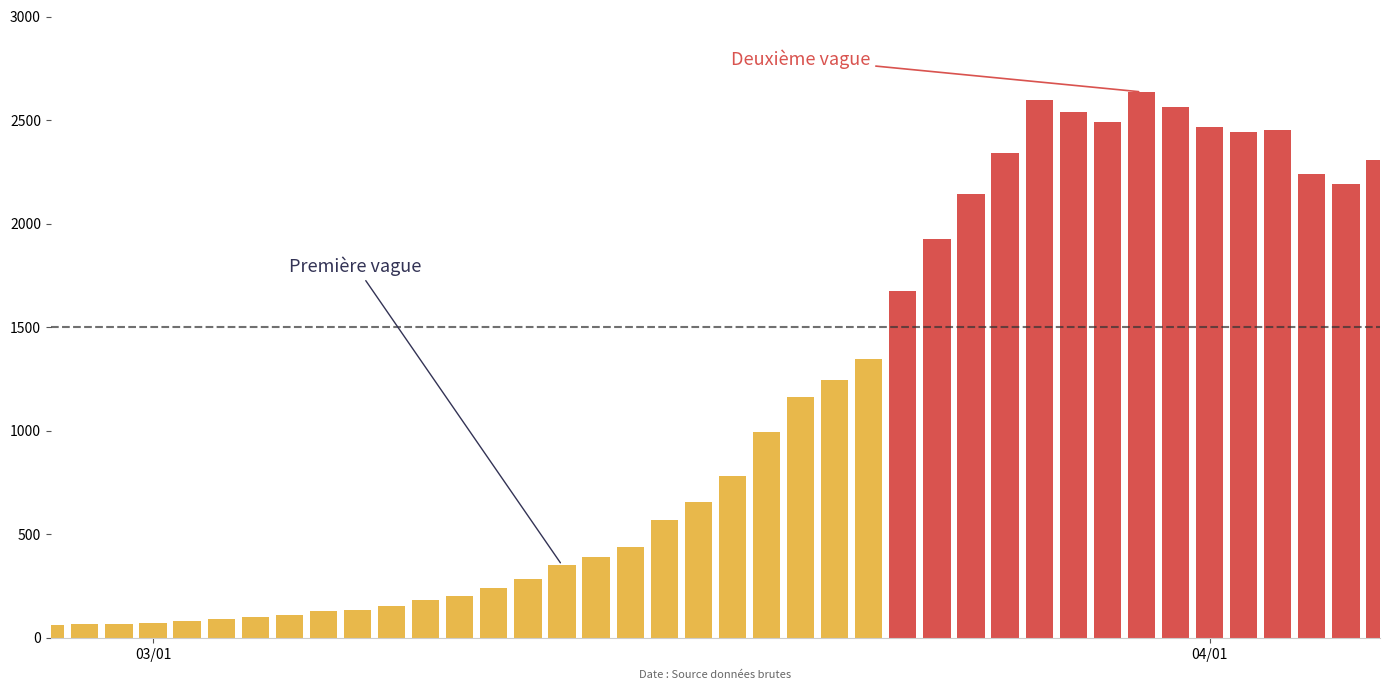

What is the value of the 8th bar from the left?

111